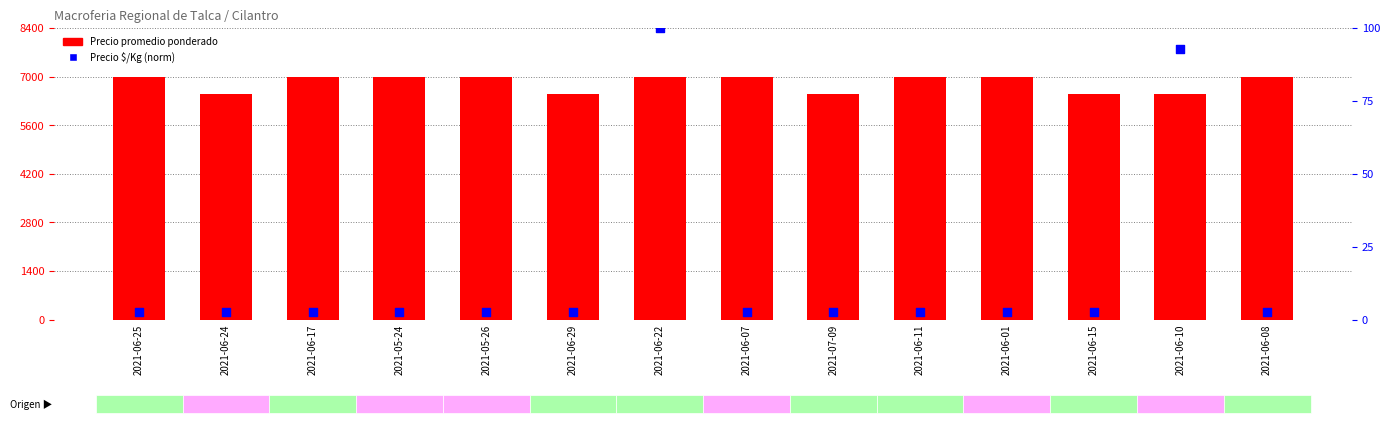

What is the total value across all series at 2021-06-25?

7002.8